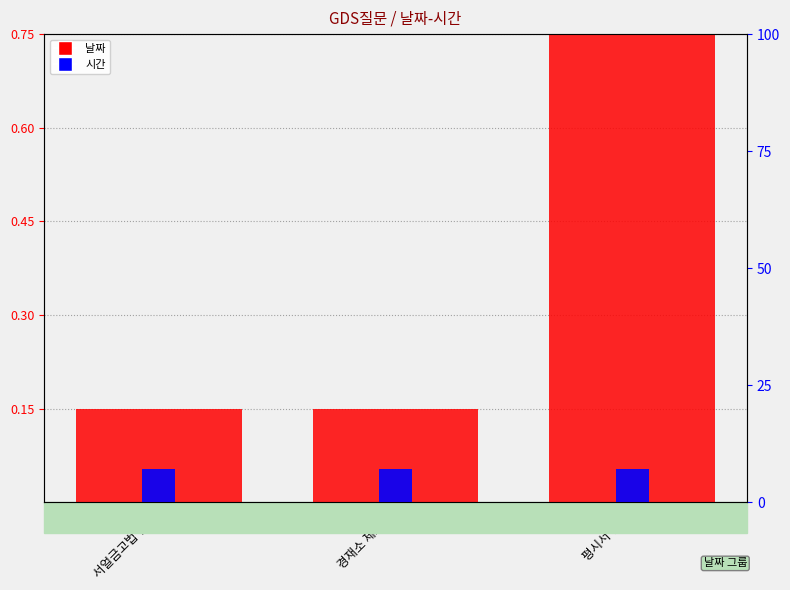

Is it true that 날짜 equals 0.2 at 경재소 제도화?

False